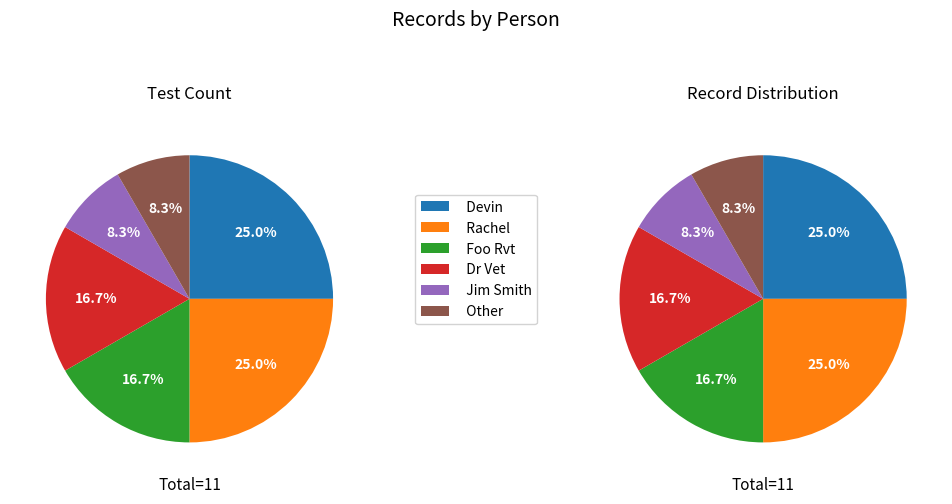

Count the number of slices in the pie.

6